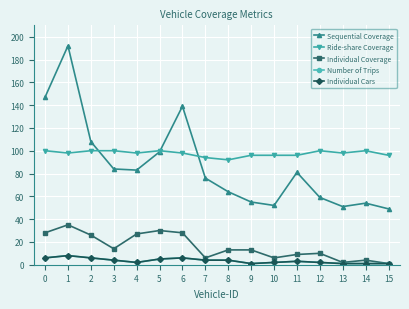

What is the sum of the Individual Coverage values at 13 and 5?

32